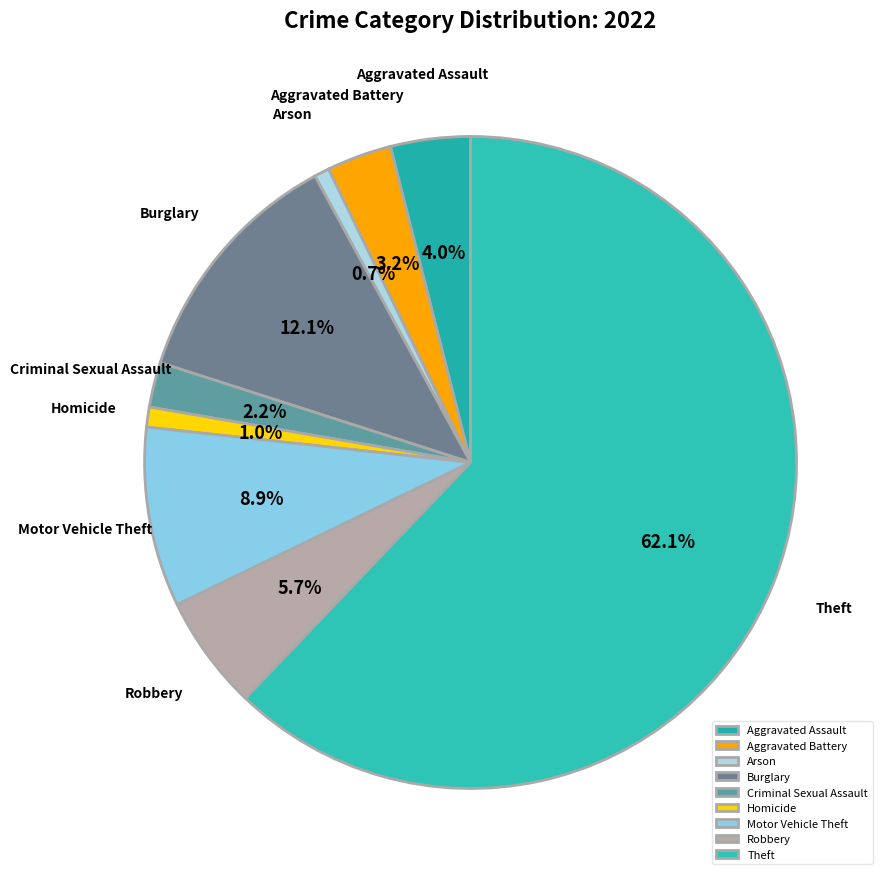

True or false: Aggravated Assault accounts for 13% of the total.

False